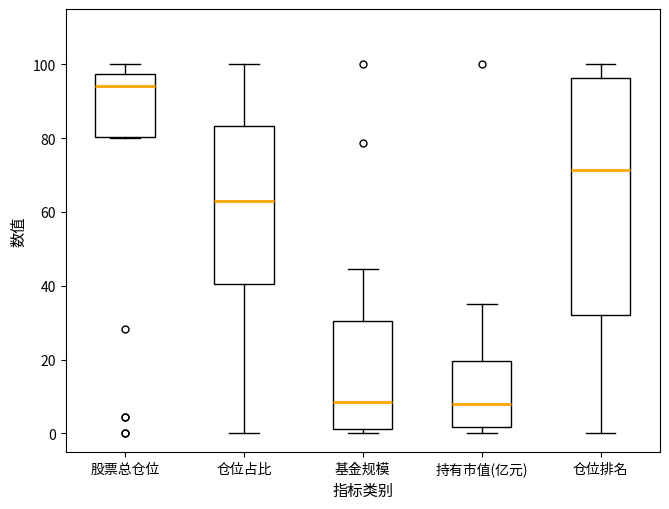

Which box is the tallest, from its lower edge to its upper edge?

仓位排名